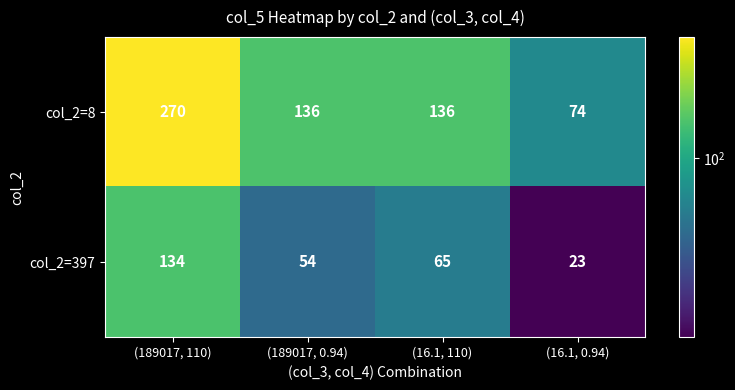

At which label does col_2=397 first exceed 65?

(189017, 110)